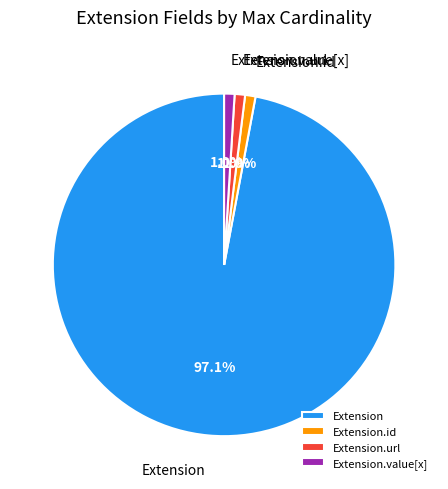

Combined, do Extension.url and Extension.id account for over 50%?

No